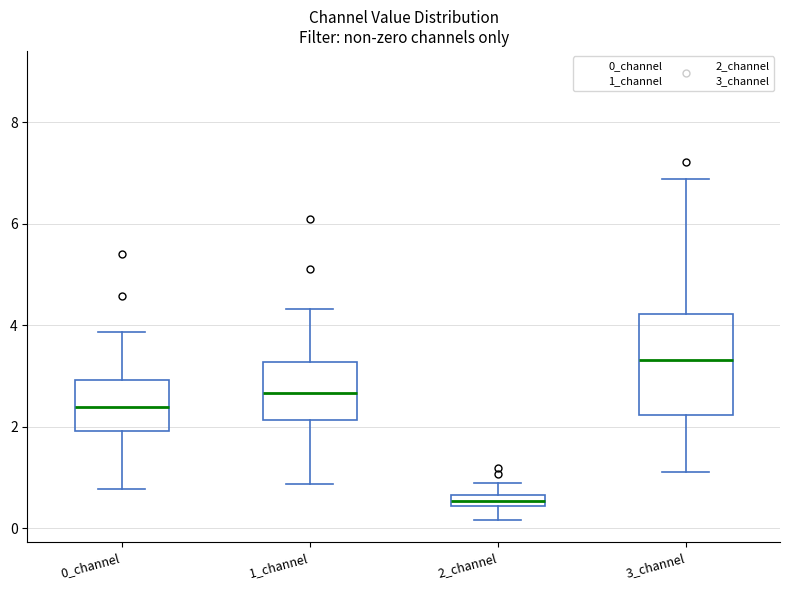

Comparing the boxes themselves (not the whiskers), which one is the tallest?

3_channel